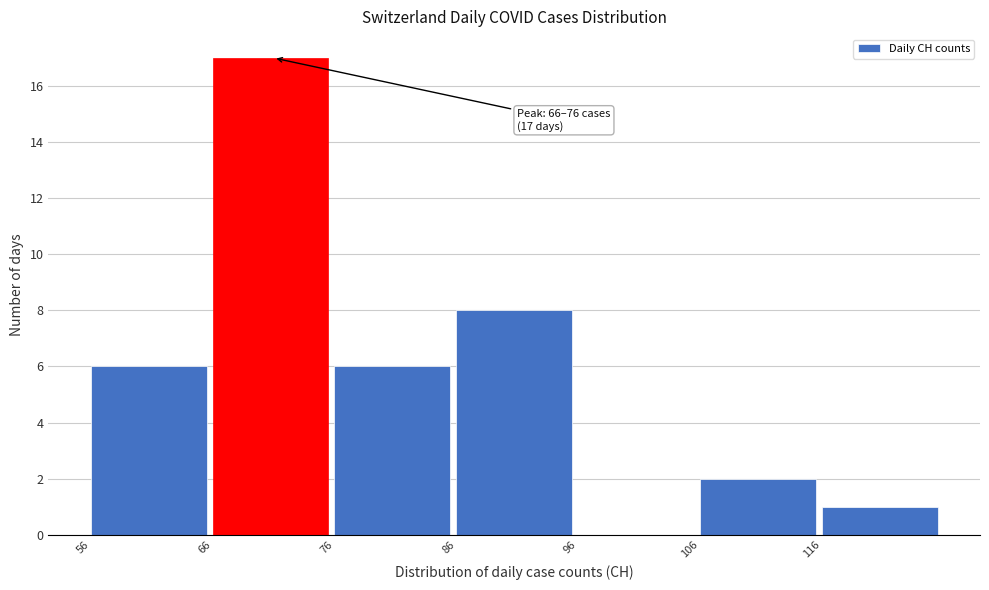

Over which range of the x-axis is the bar tallest?

66 to 76